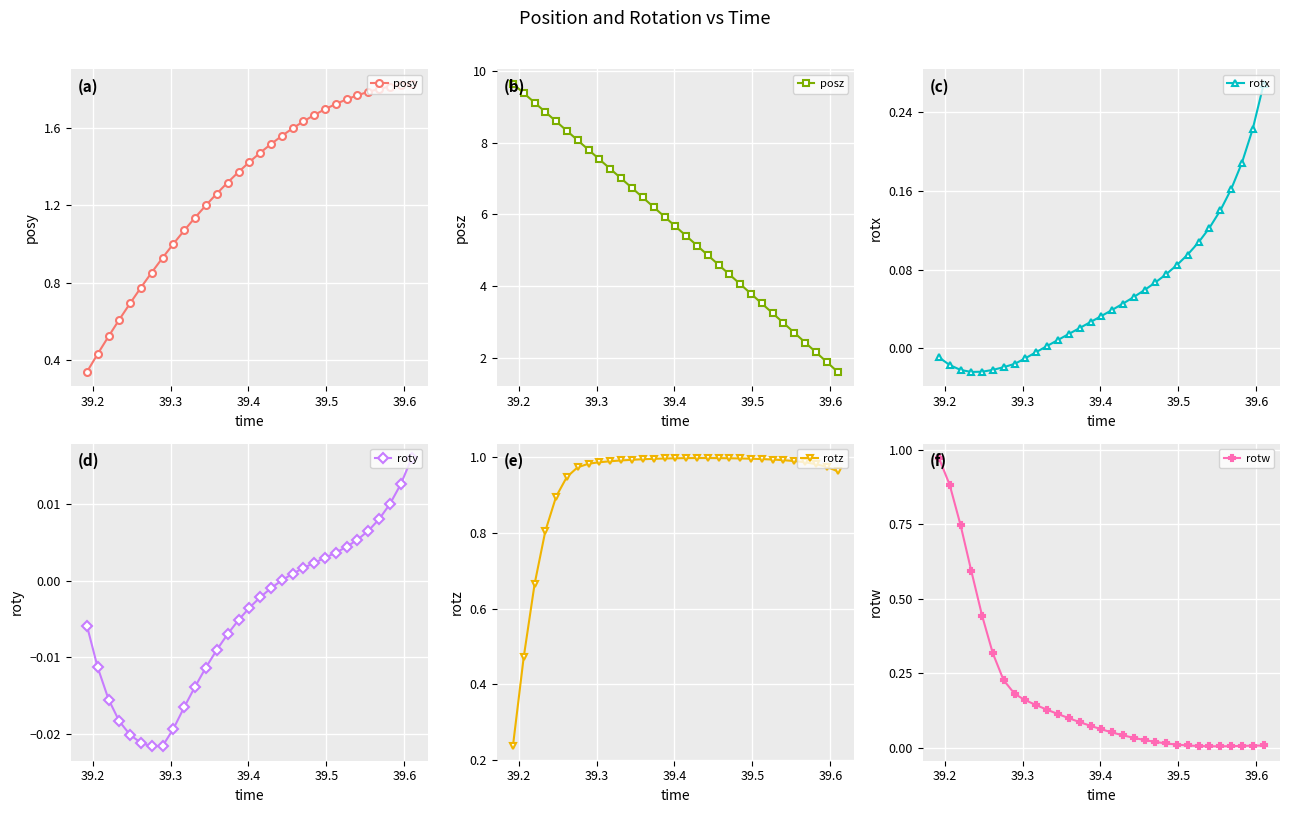

Which series has the largest total across all categories?

posz